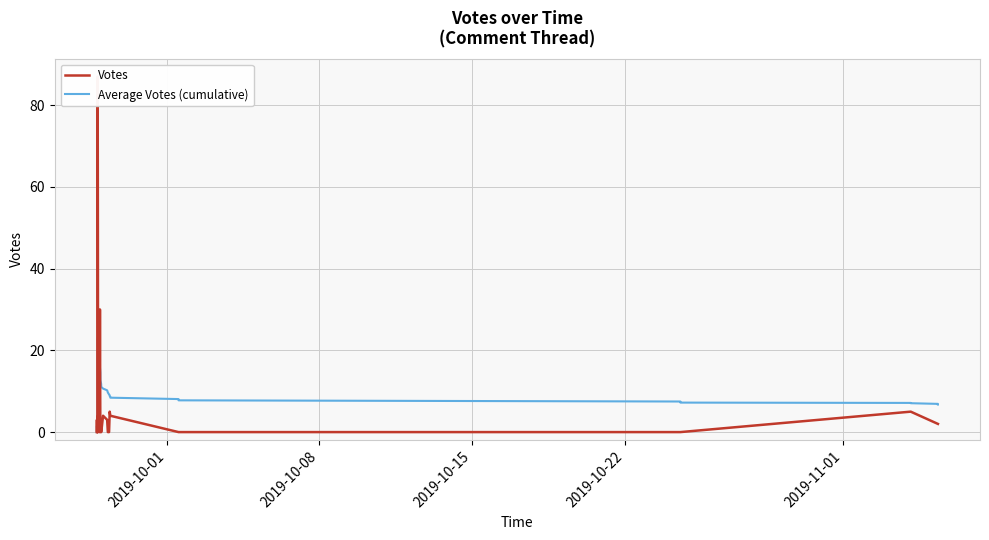

The value of Votes at 17 is 5.3. True or false?

False